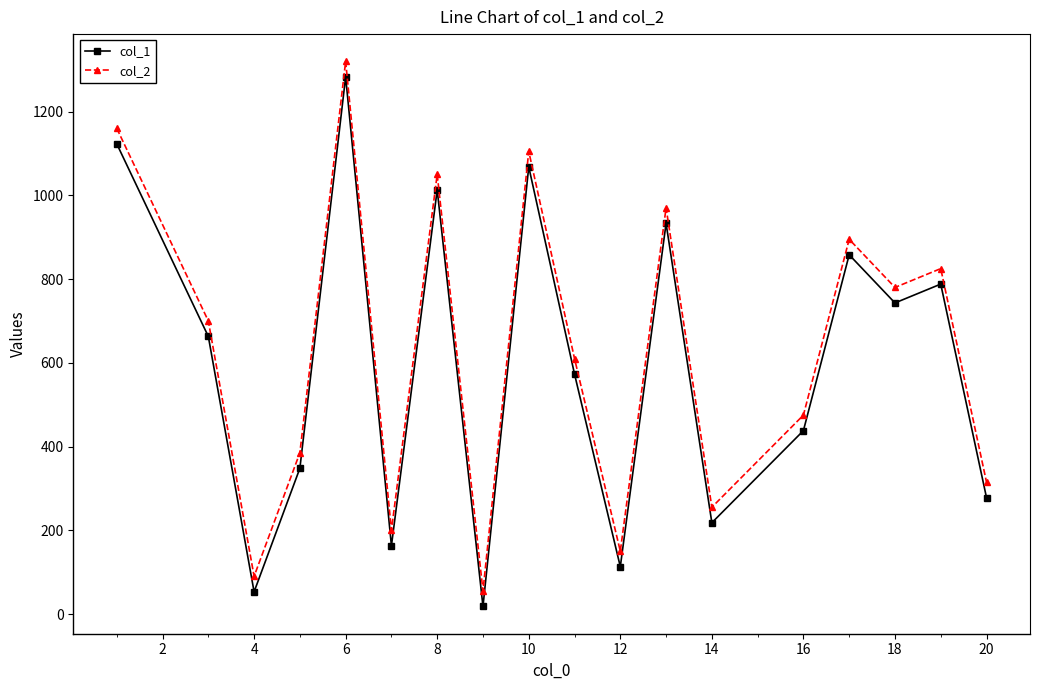

What is the difference between the second highest and second lowest values in the col_2 series?

1070